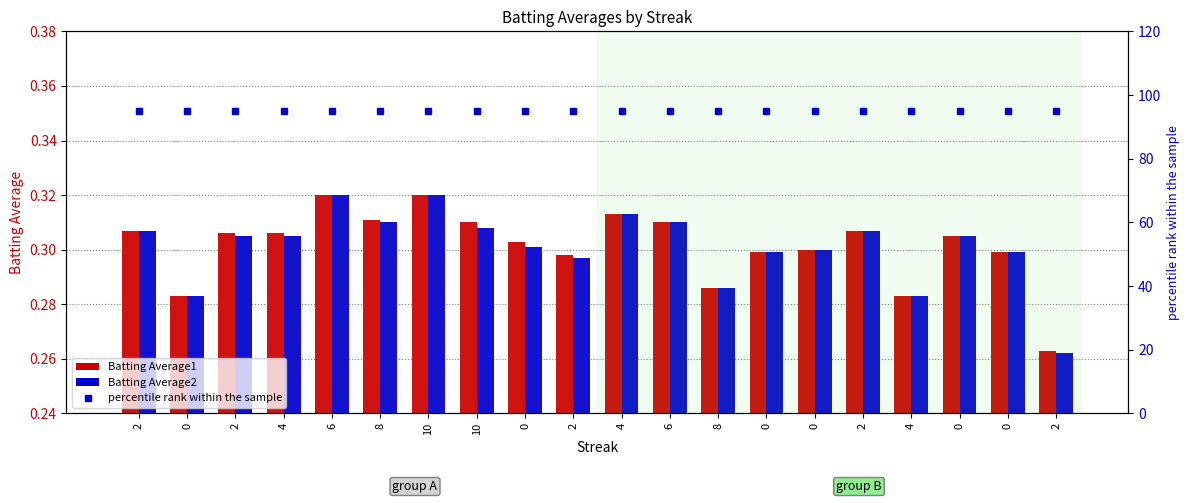

What is the smallest value displayed?

0.3